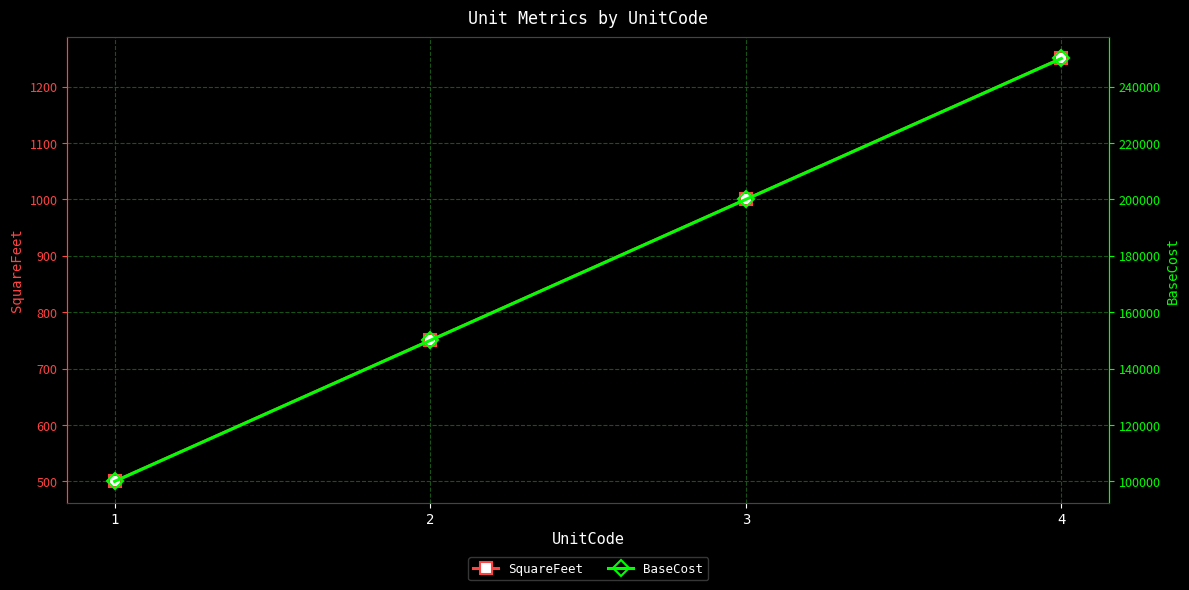

How many distinct data groups are displayed?

2